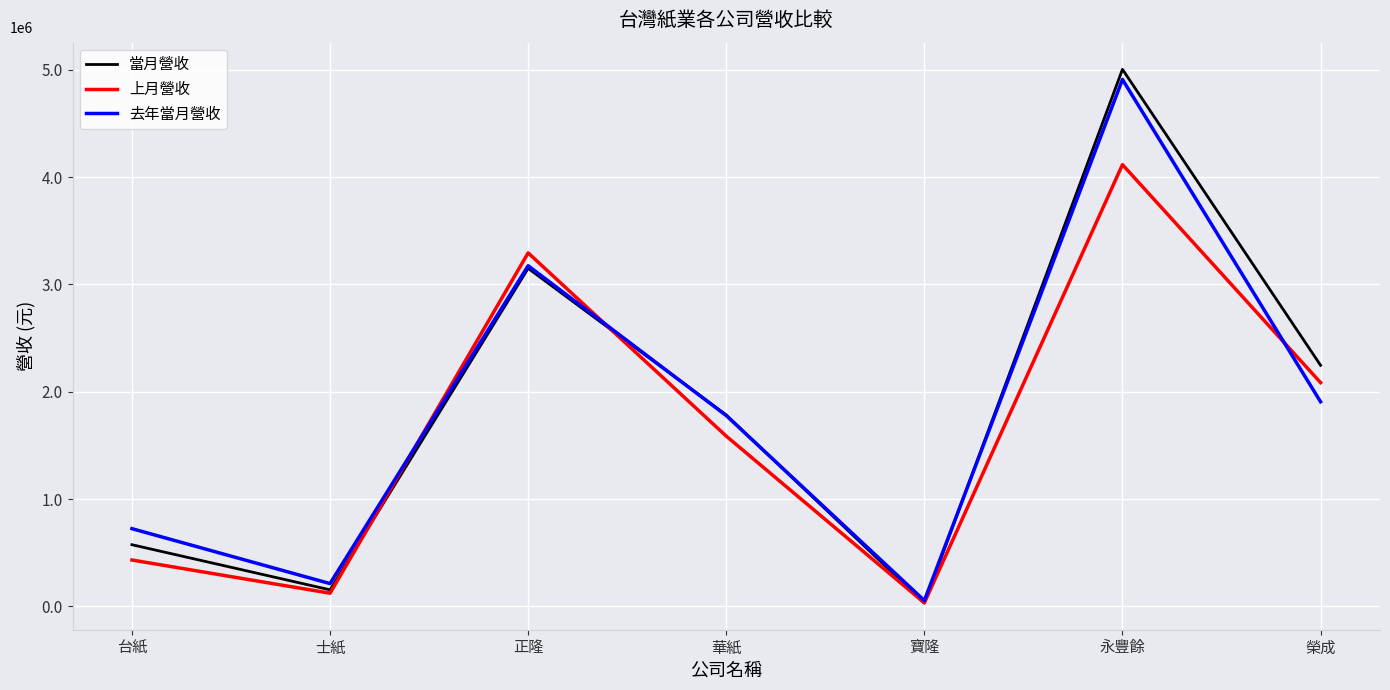

What is the average value of the 當月營收 series?

1848838